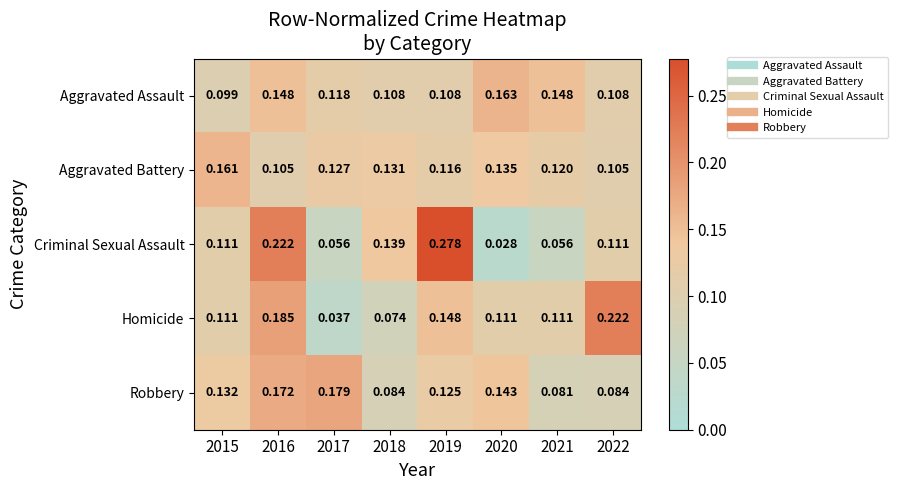

Rank the series by their maximum value, from lowest to highest.

Aggravated Battery, Aggravated Assault, Robbery, Homicide, Criminal Sexual Assault